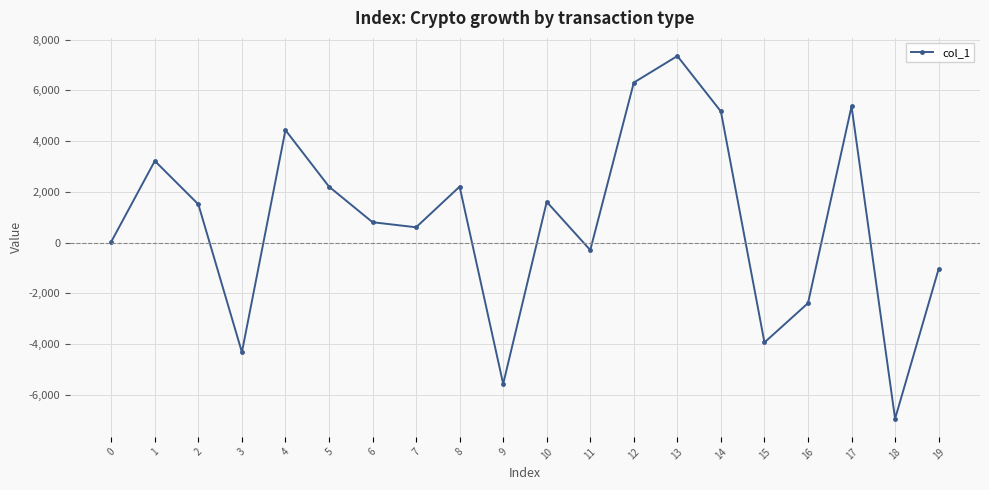

What is the difference between the second highest and second lowest values?

11873.7